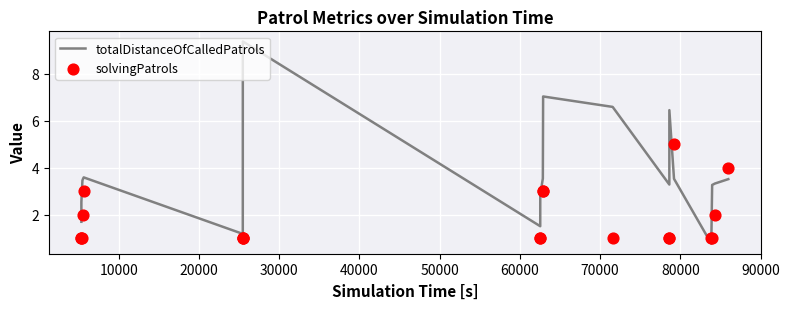

Which series reaches the minimum Y coordinate?

totalDistanceOfCalledPatrols